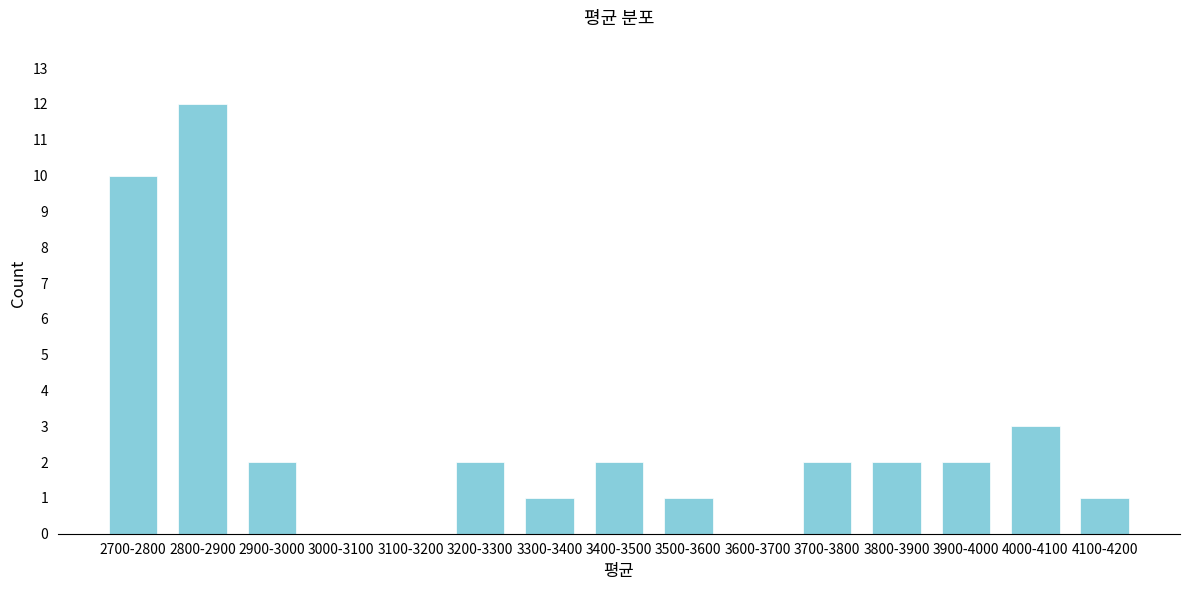

Reading left to right, transcribe all the data shown in this chart.

2700-2800=10	2800-2900=12	2900-3000=2	3000-3100=0	3100-3200=0	3200-3300=2	3300-3400=1	3400-3500=2	3500-3600=1	3600-3700=0	3700-3800=2	3800-3900=2	3900-4000=2	4000-4100=3	4100-4200=1